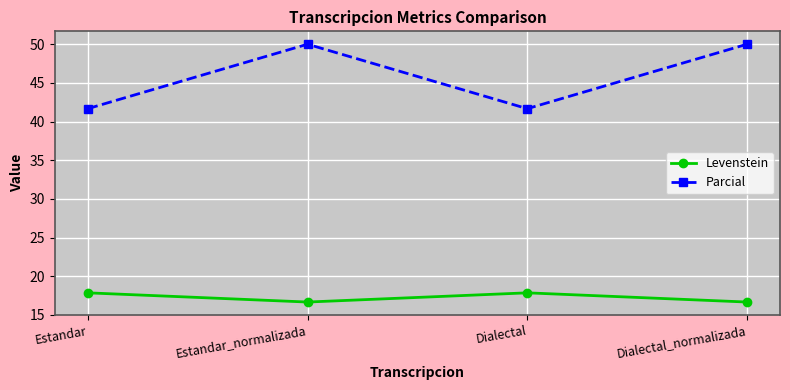

Count the number of categories in the chart.

4